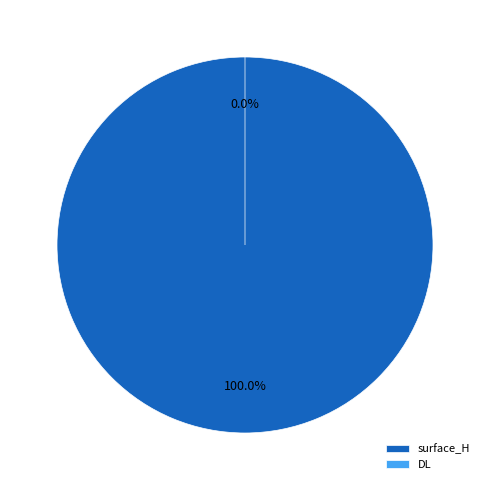

To the nearest percent, what percentage of the pie is surface_H?

100%